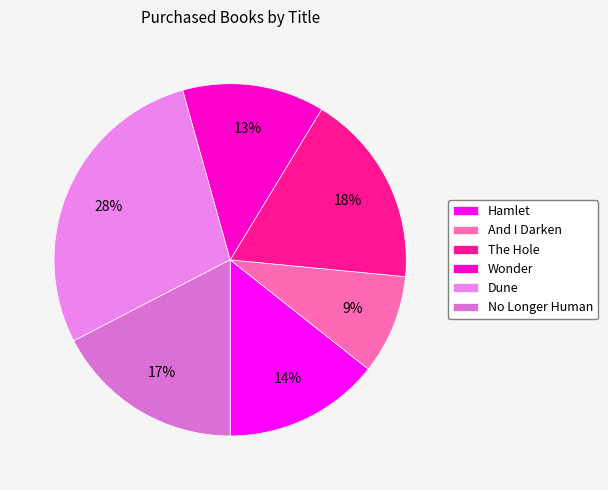

How many segments does this pie chart have?

6